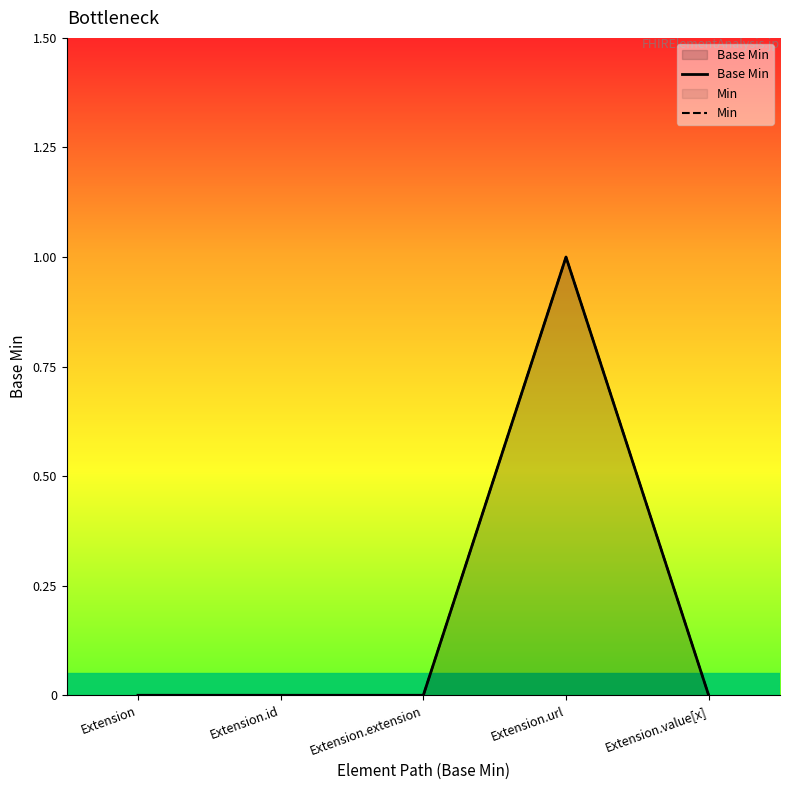

At which label does Base Min reach its minimum?

Extension